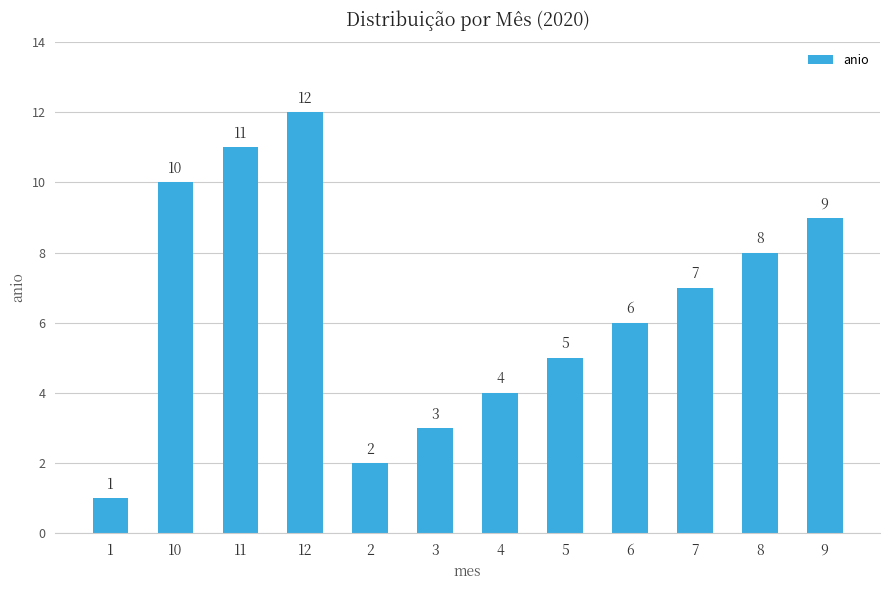

What is the label of the 12th bar from the left?

9